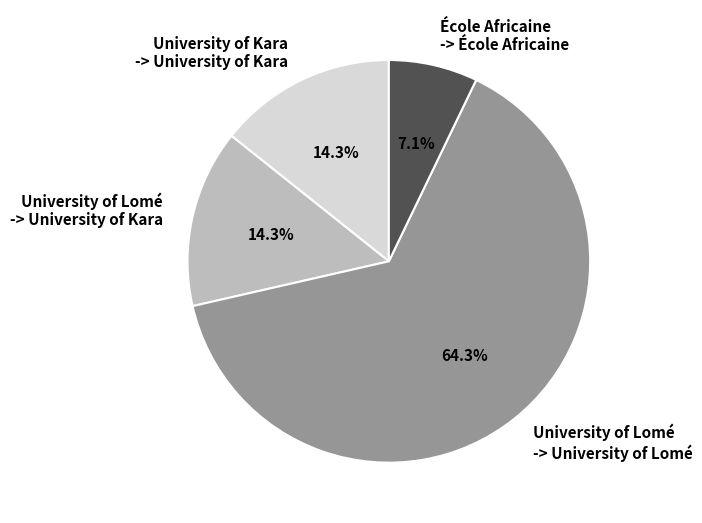

What is the largest slice in the pie chart?

University of Lomé -> University of Lomé